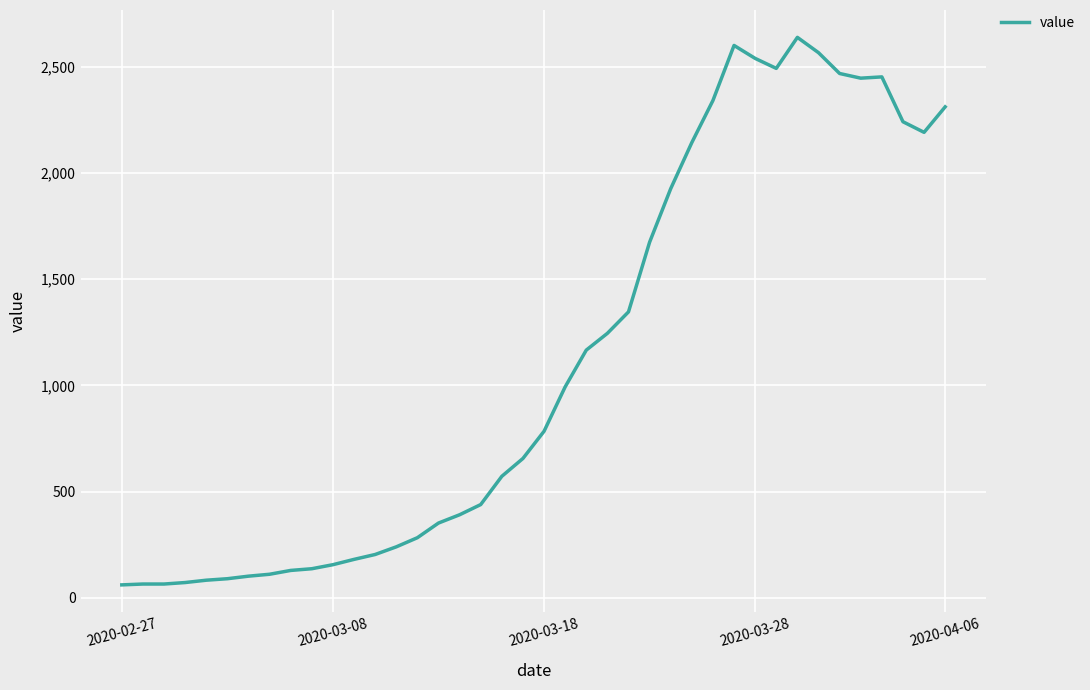

What is the minimum value shown in the chart?

61